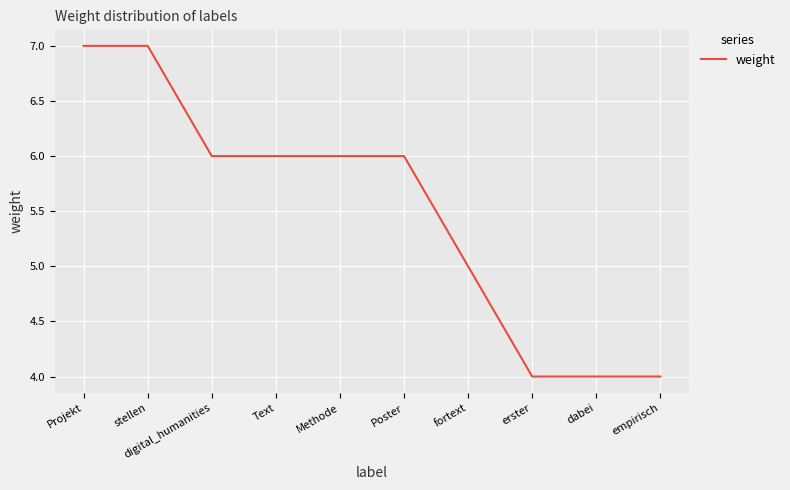

The value at erster is 7. True or false?

False